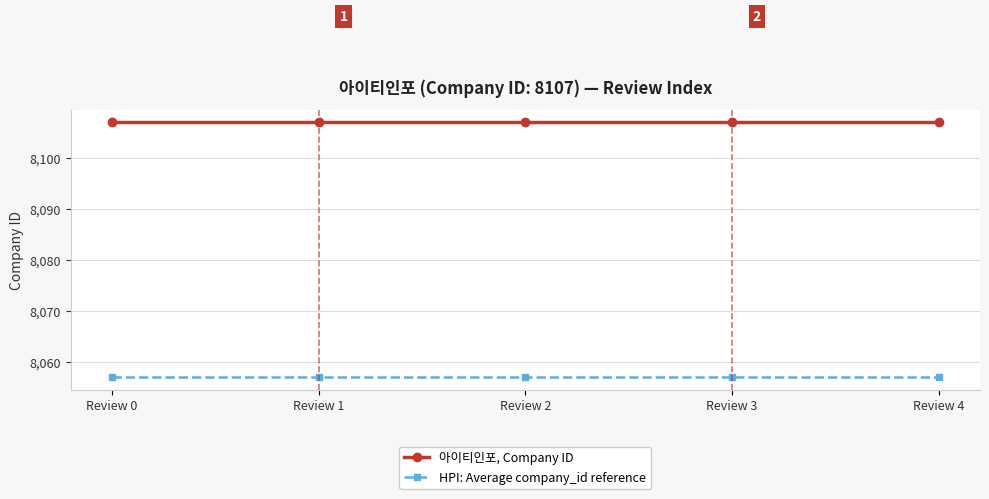

True or false: 아이티인포, Company ID and HPI: Average company_id reference cross at least once.

False